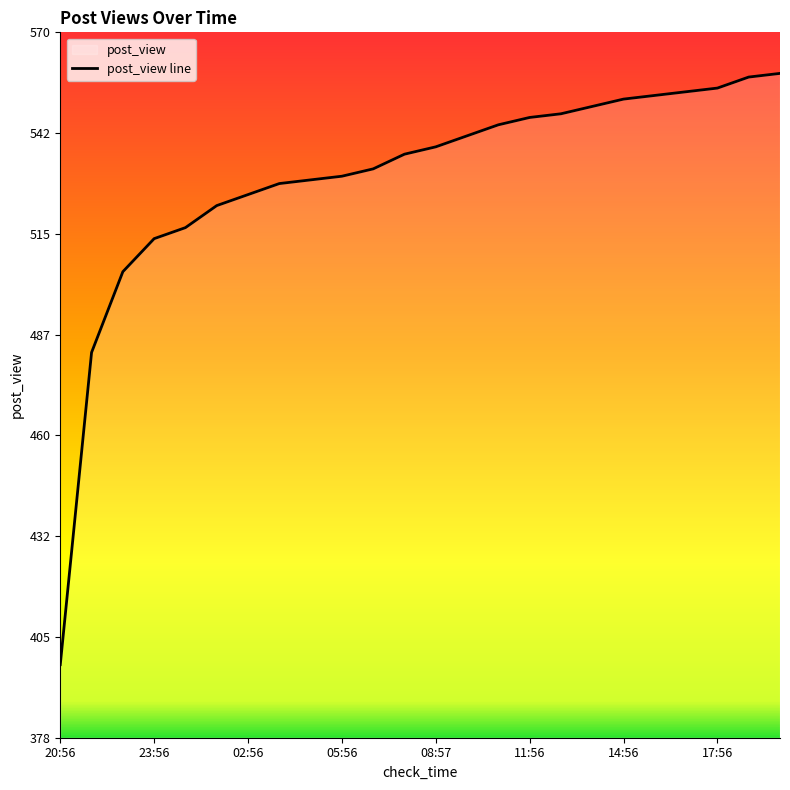

The chart shows a value of 779 at 18:56. True or false?

False